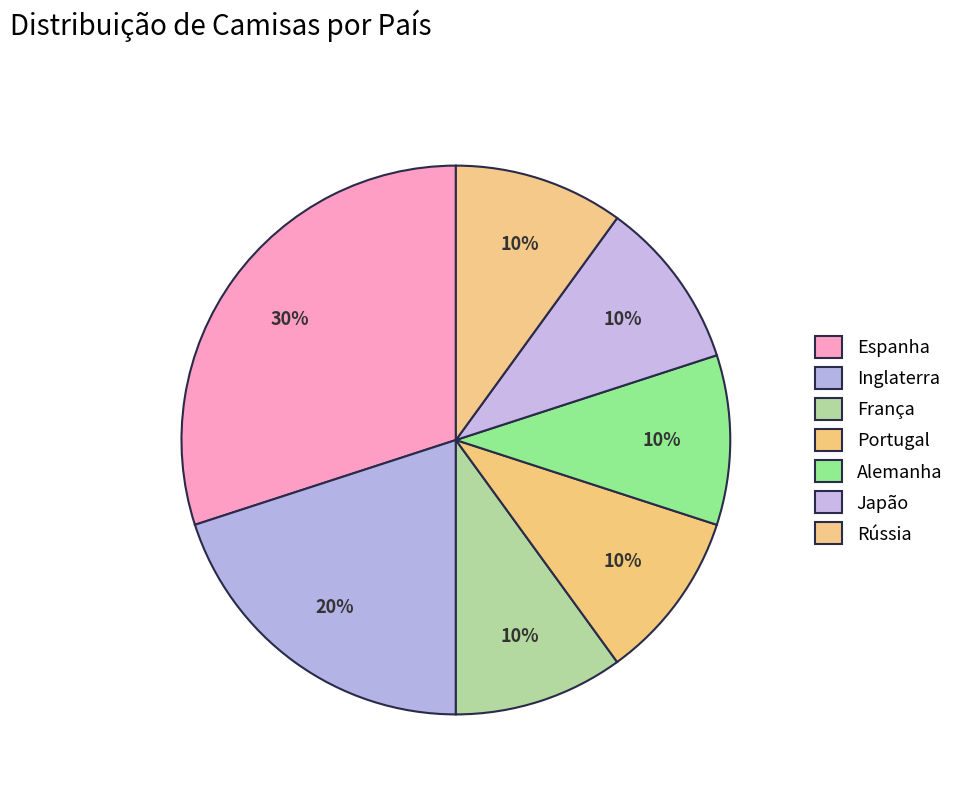

Which category has the smallest portion of the pie?

França